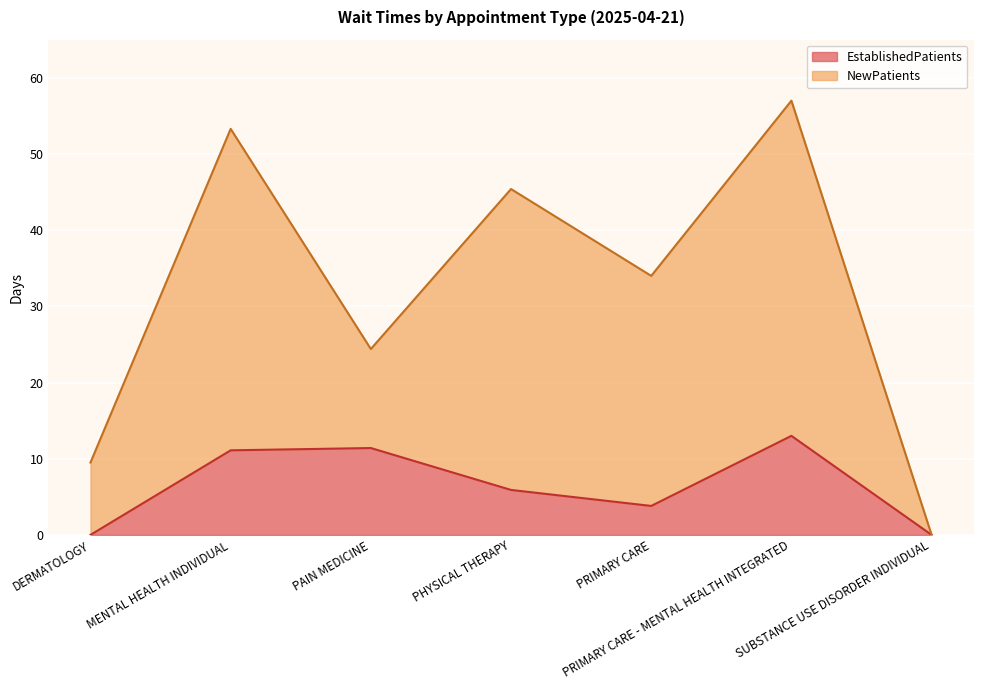

Where is EstablishedPatients nearest to the value 6?

PHYSICAL THERAPY